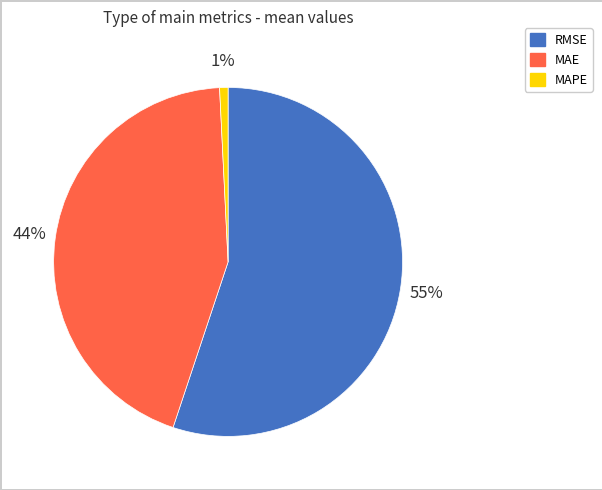

What is the smallest slice in the pie chart?

MAPE